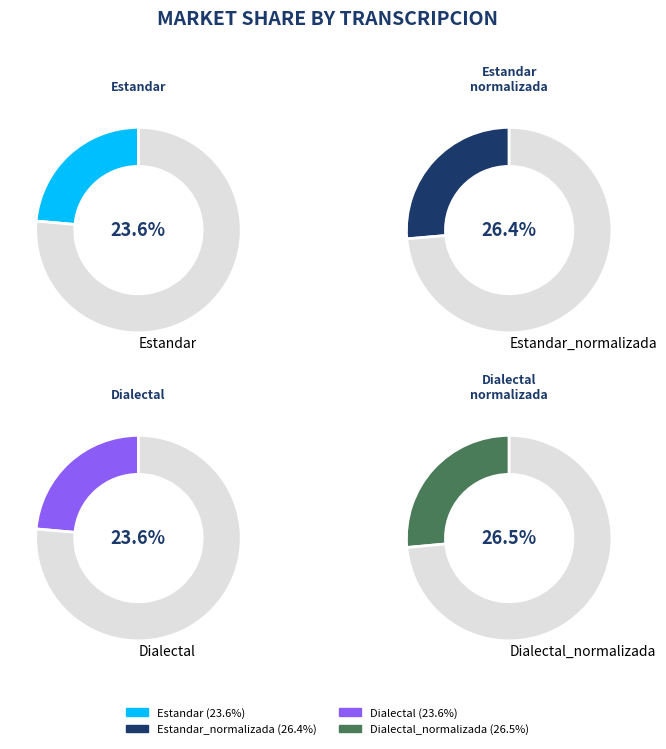

Which category has the smallest portion of the pie?

Dialectal